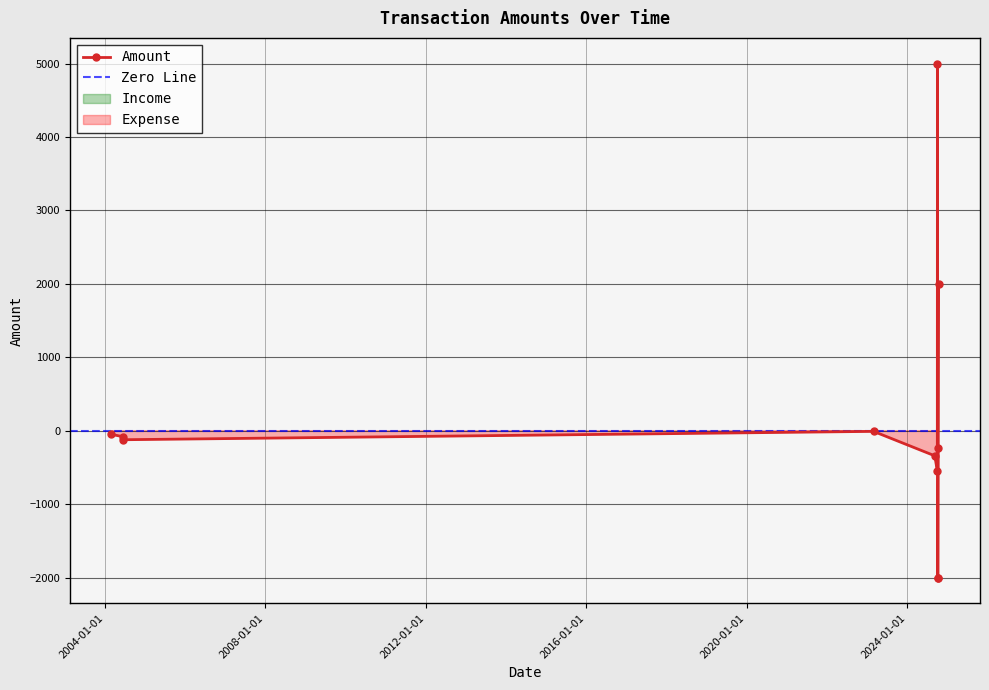

How many lines are shown in the chart?

1